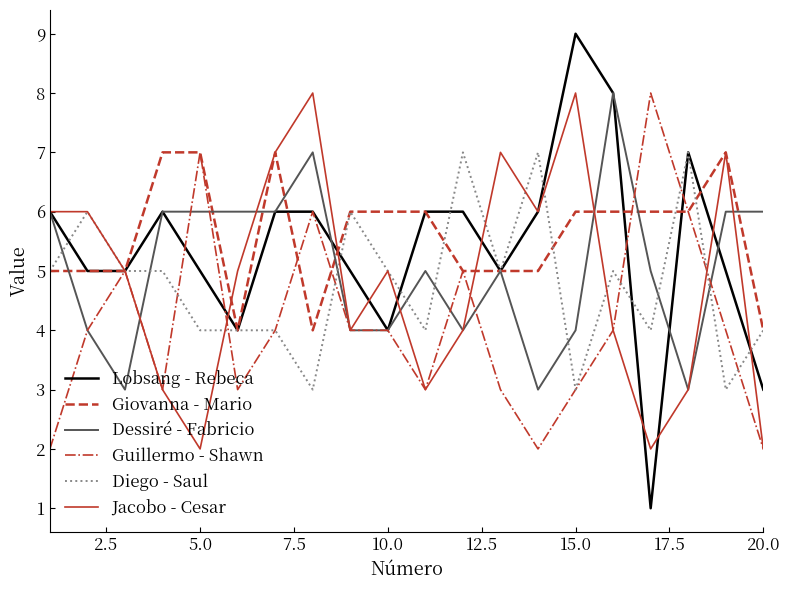

What is the maximum value for Lobsang - Rebeca?

9